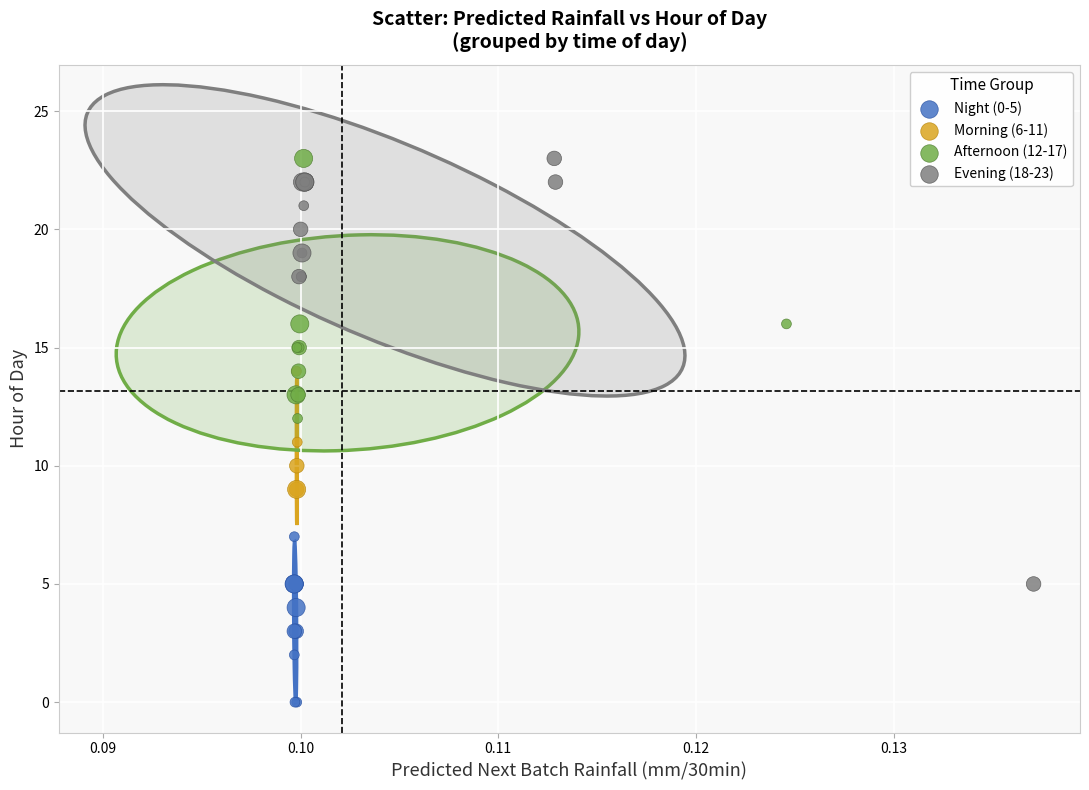

Which series has the widest spread of Y values?

Evening (18-23)